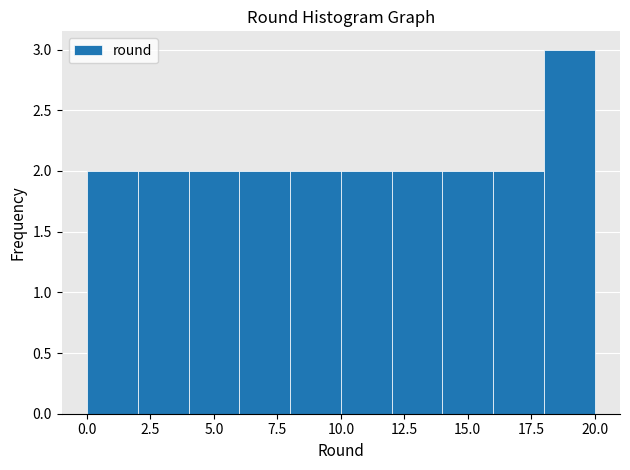

Reading left to right, list every bar in this chart as the range it spans on the x-axis followed by its height. The values are not printed on the chart, so give them approximately, as read against the axis.

0 to 2: 2
2 to 4: 2
4 to 6: 2
6 to 8: 2
8 to 10: 2
10 to 12: 2
12 to 14: 2
14 to 16: 2
16 to 18: 2
18 to 20: 3